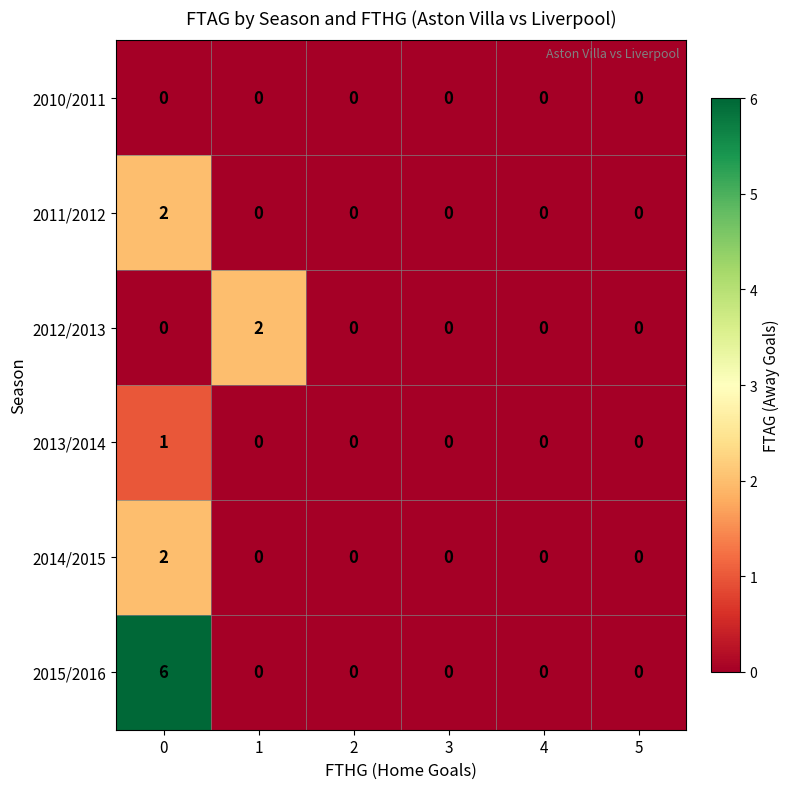

Which series has the largest total across all categories?

2015/2016